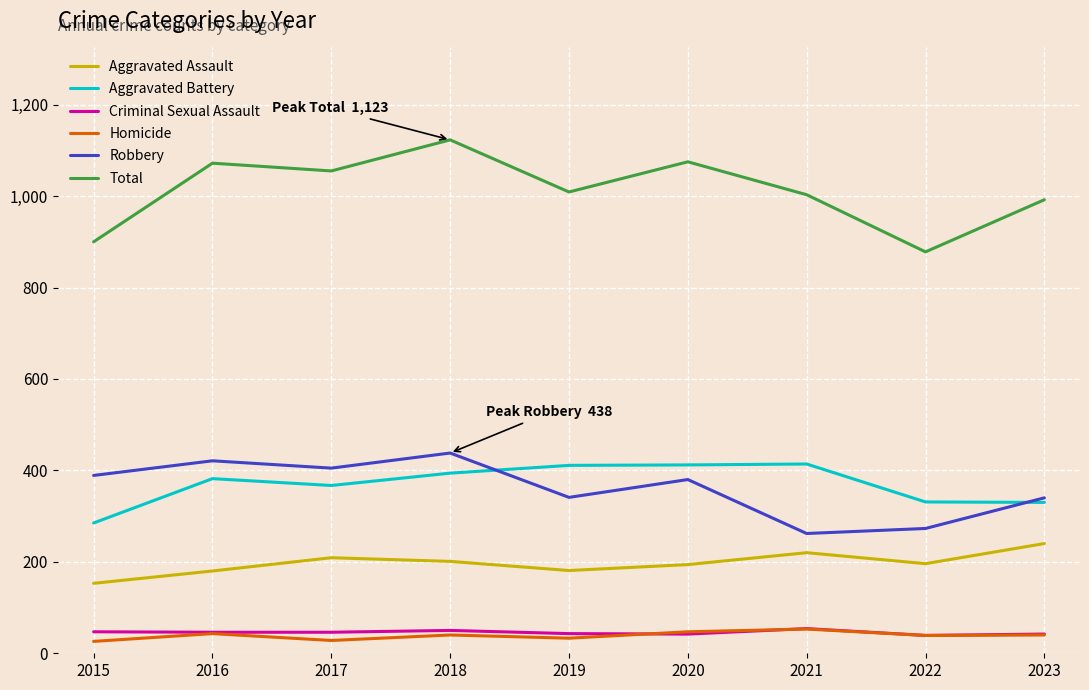

True or false: Robbery and Criminal Sexual Assault intersect in this chart.

False